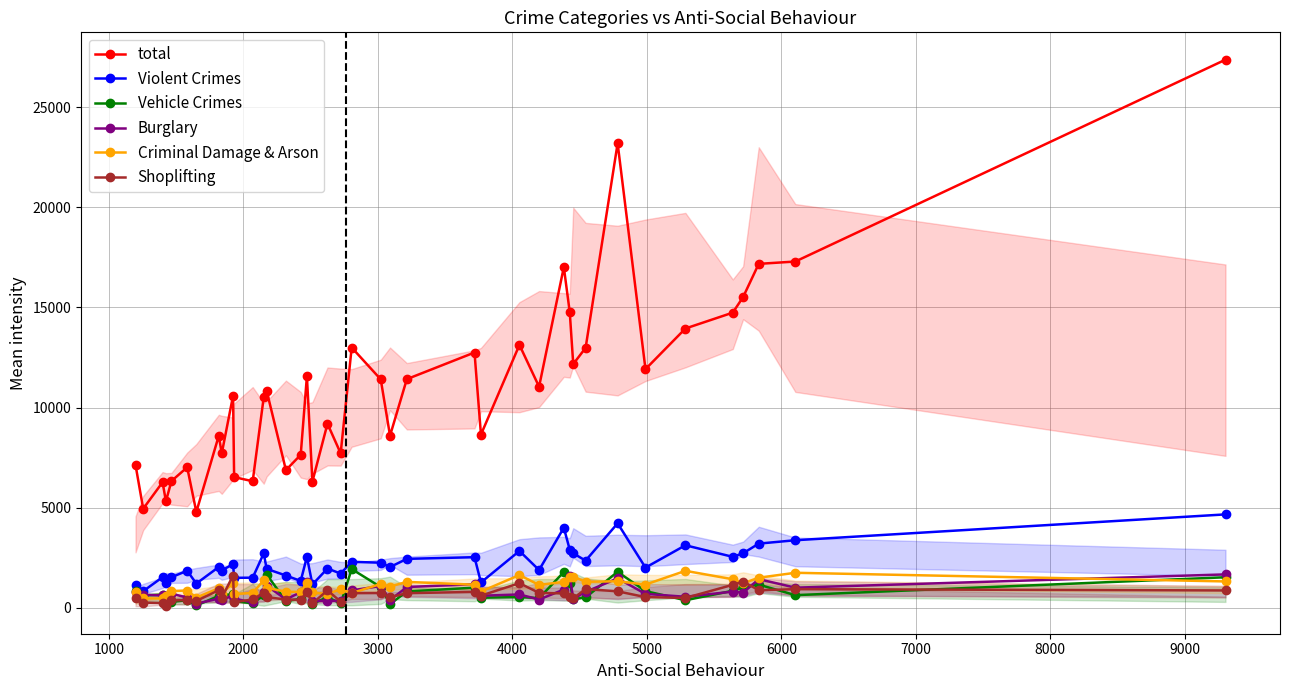

True or false: total and Criminal Damage & Arson cross at least once.

False